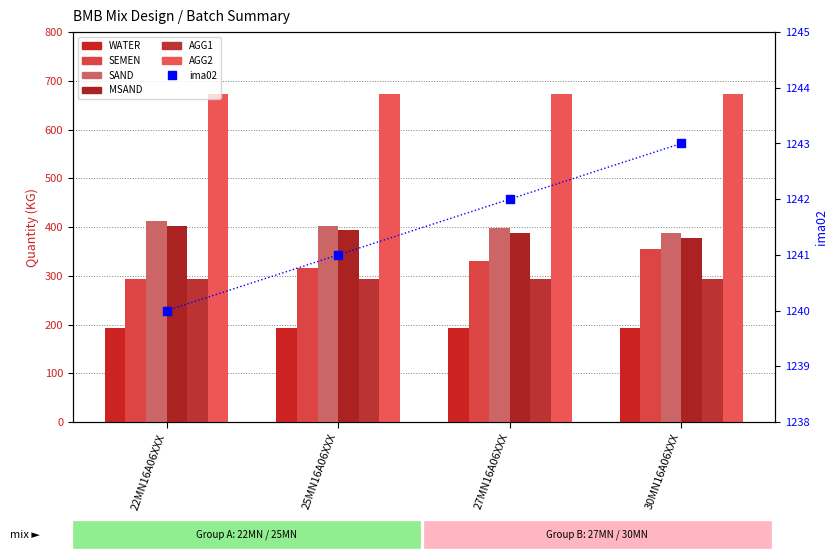

At how many categories does at least one series exceed 371?

4